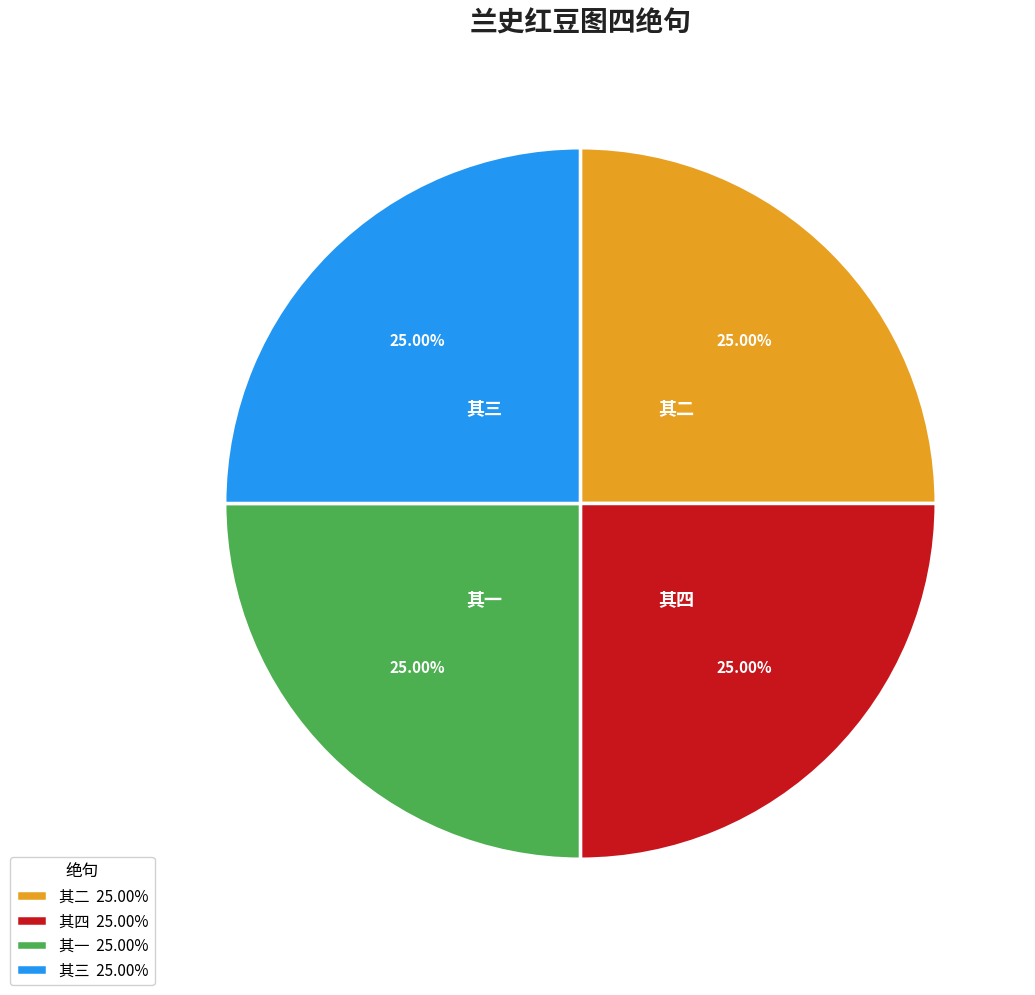

Approximately how many times larger is the value at 其二 compared to 其一?

1.0